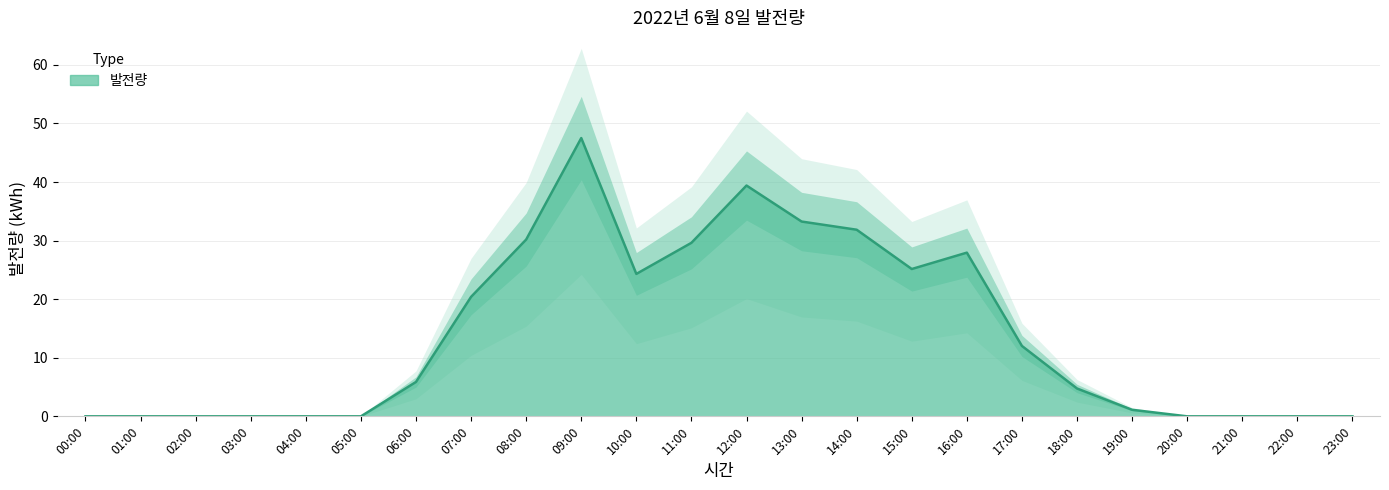

What is the difference between the values at 00:00 and 19:00?

1.1